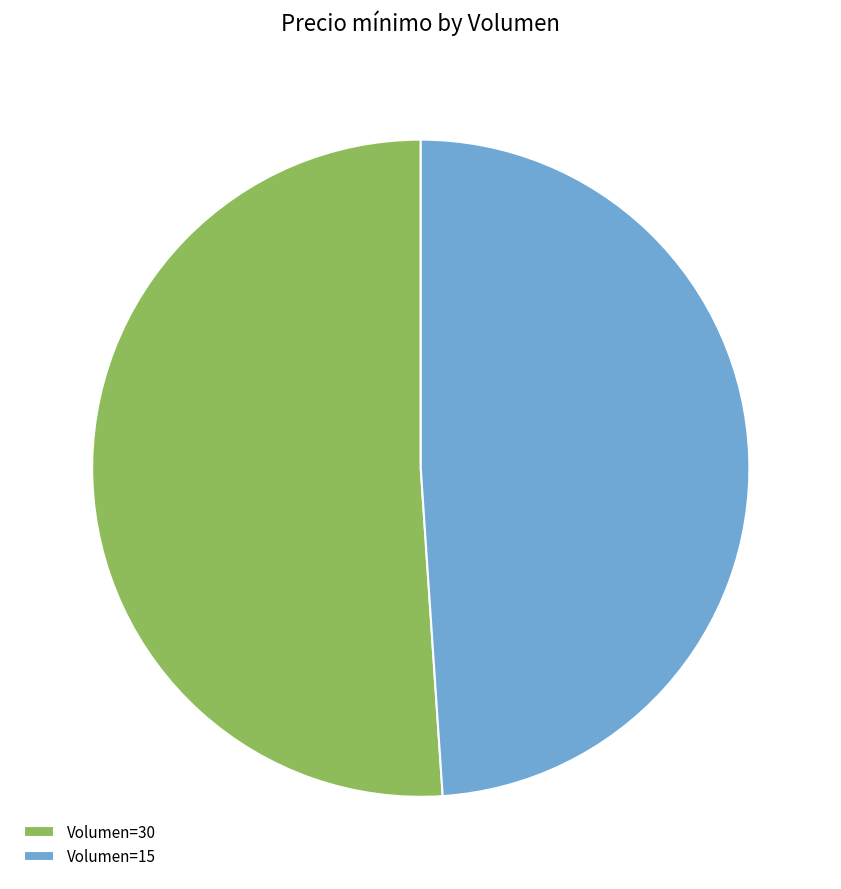

Which slice represents more than half of the pie?

Volumen=30